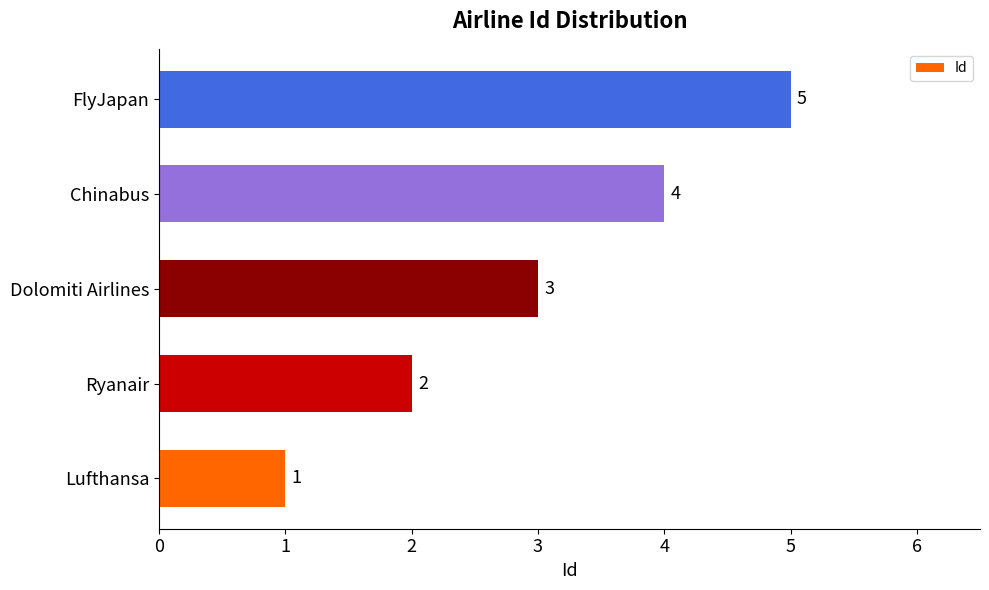

List the labels in order of value, largest first.

FlyJapan, Chinabus, Dolomiti Airlines, Ryanair, Lufthansa